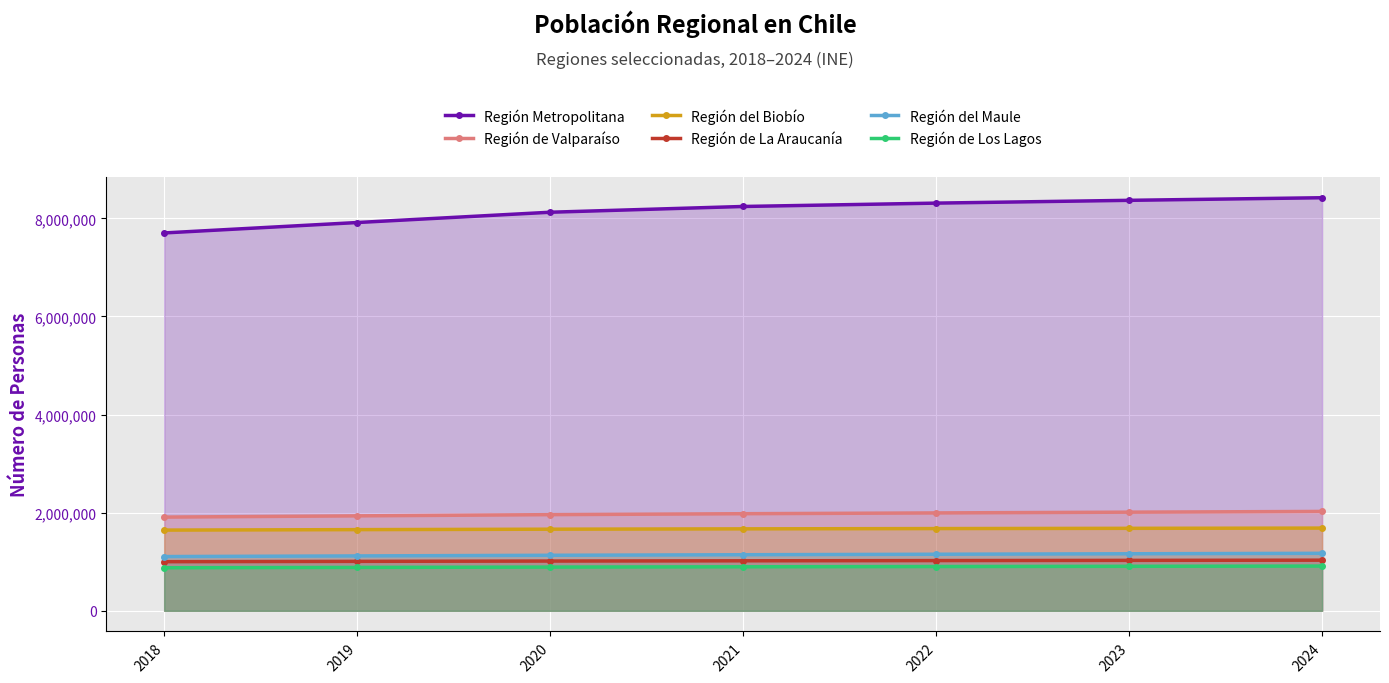

True or false: Región del Biobío has a value of 657981 at 2023.

False